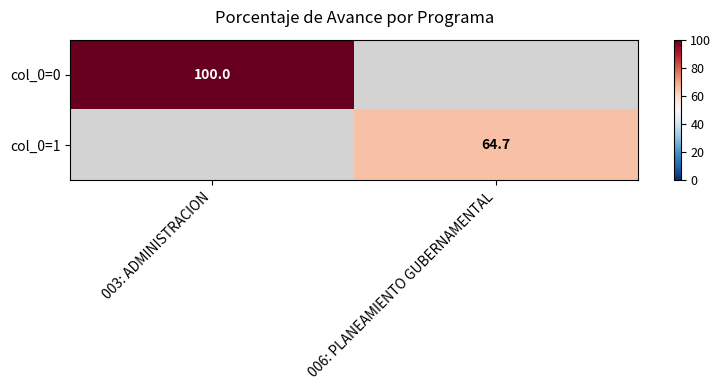

Is the value of col_0=1 at 006: PLANEAMIENTO GUBERNAMENTAL greater than the value of col_0=0 at 003: ADMINISTRACION?

No